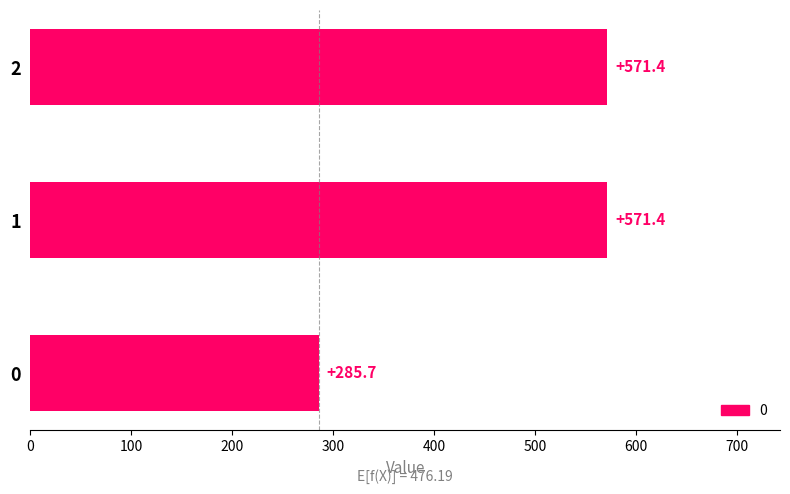

What is the difference between the maximum and minimum values?

285.7